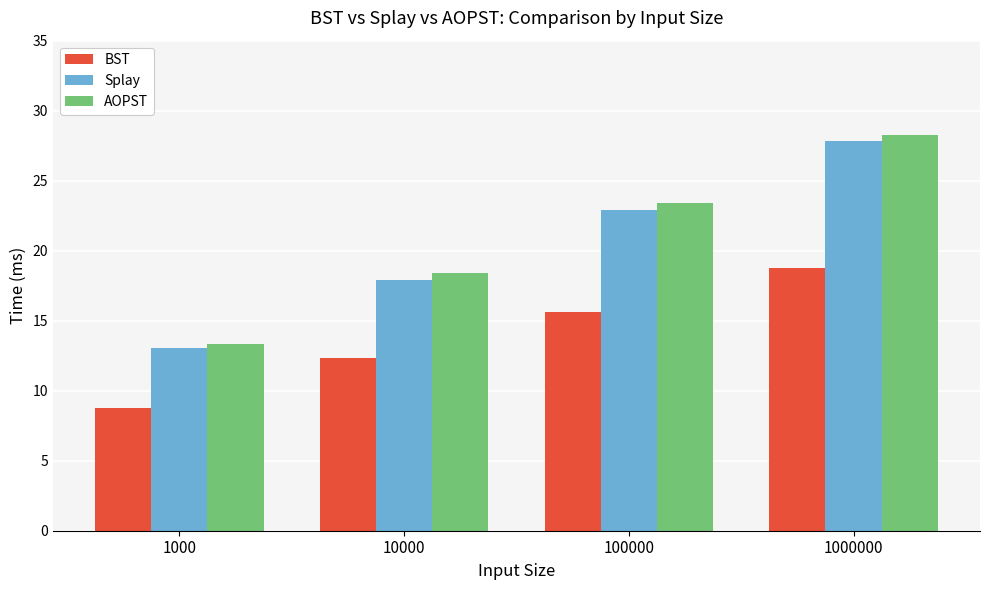

Does the chart contain stacked bars?

No